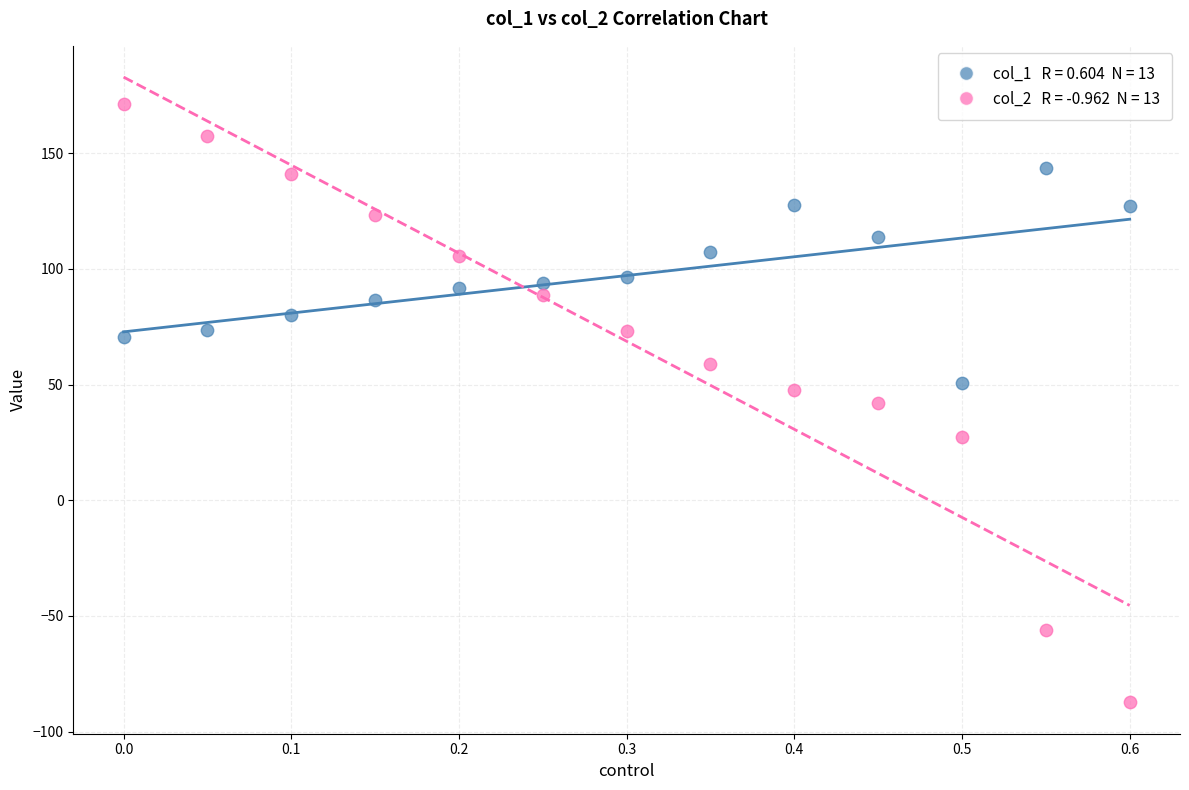

Across all data points, what is the range of X values (max minus min)?

0.6